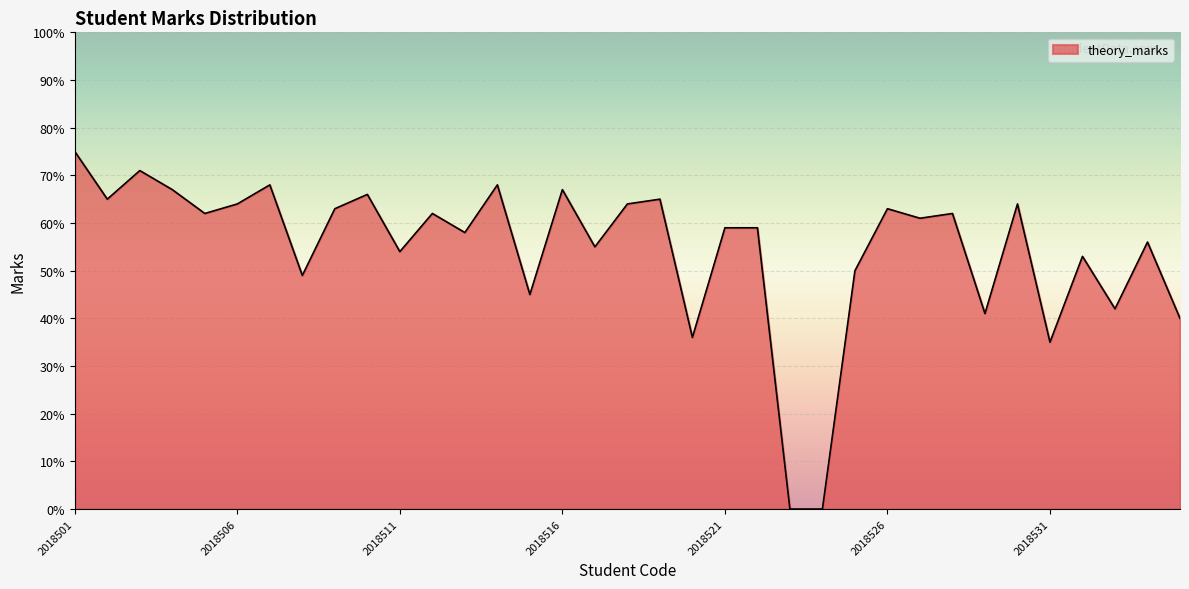

What is the difference between the maximum and minimum values?

75